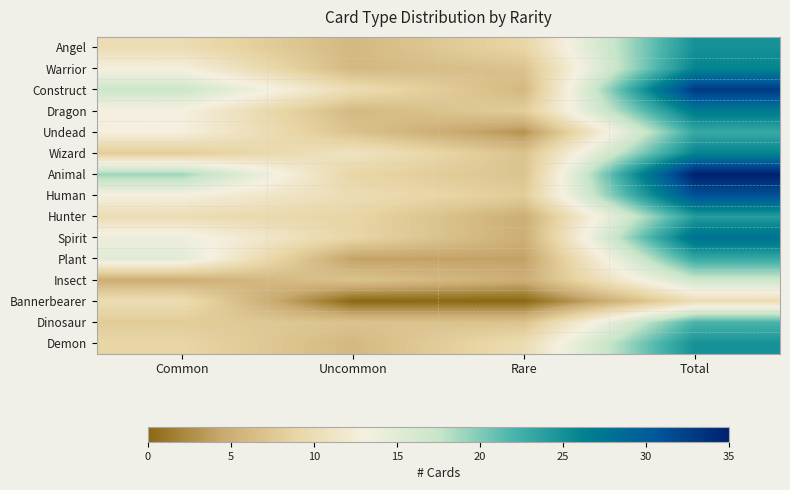

Which label corresponds to the smallest value in the chart?

Uncommon